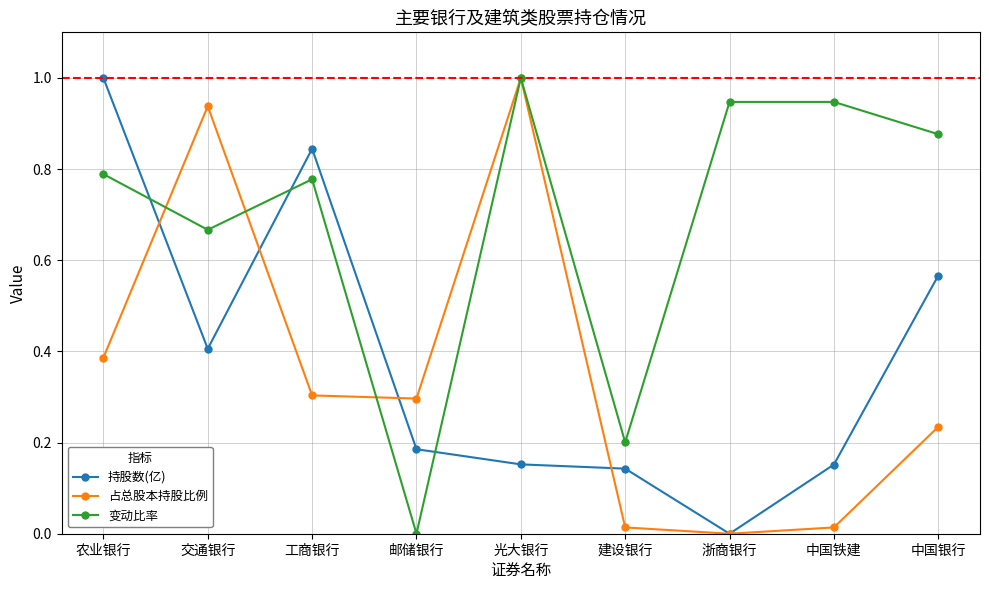

At which label is 持股数(亿) closest to 0?

浙商银行